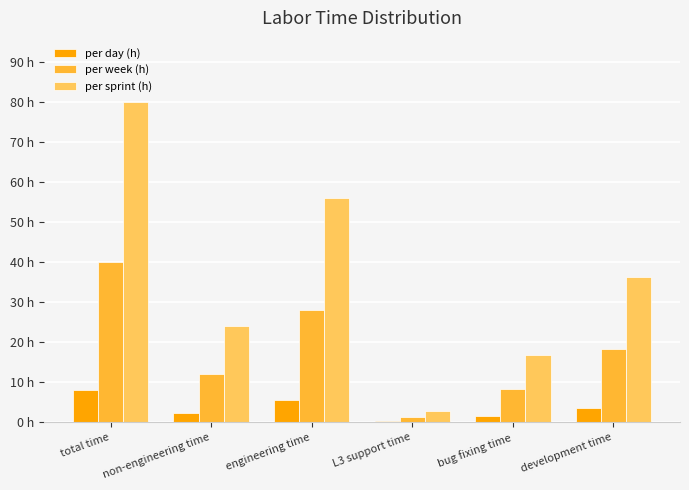

Rank the categories by per week (h) value from lowest to highest.

L3 support time, bug fixing time, non-engineering time, development time, engineering time, total time